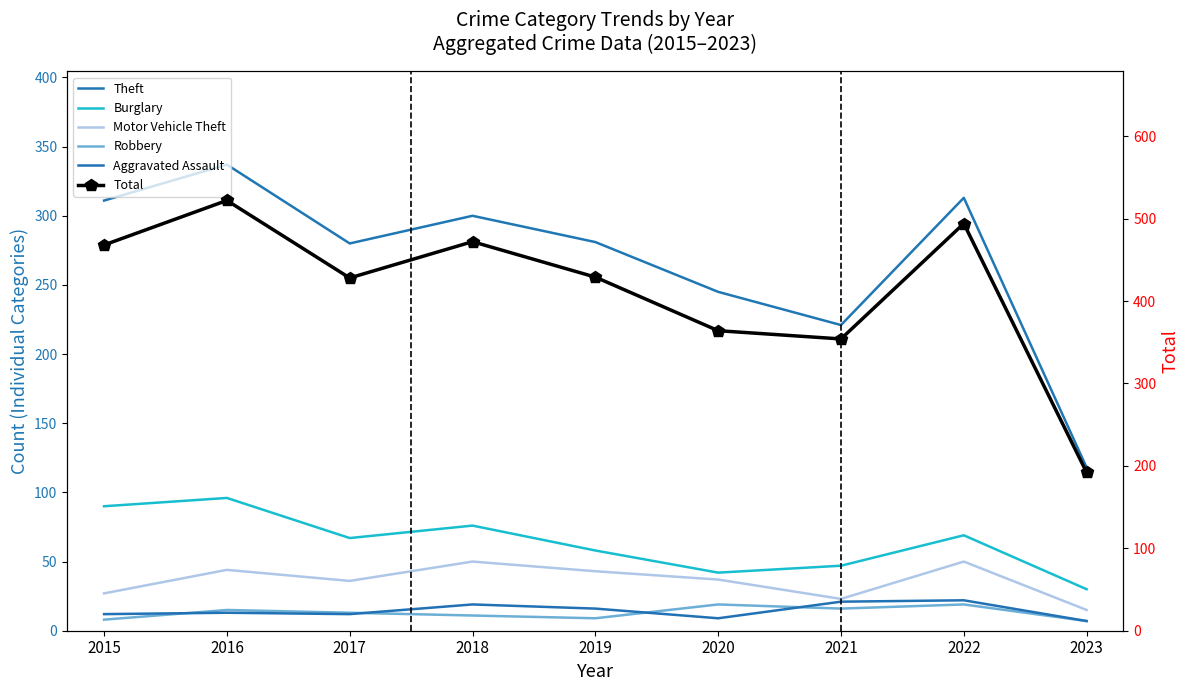

How many series are shown in this chart?

6